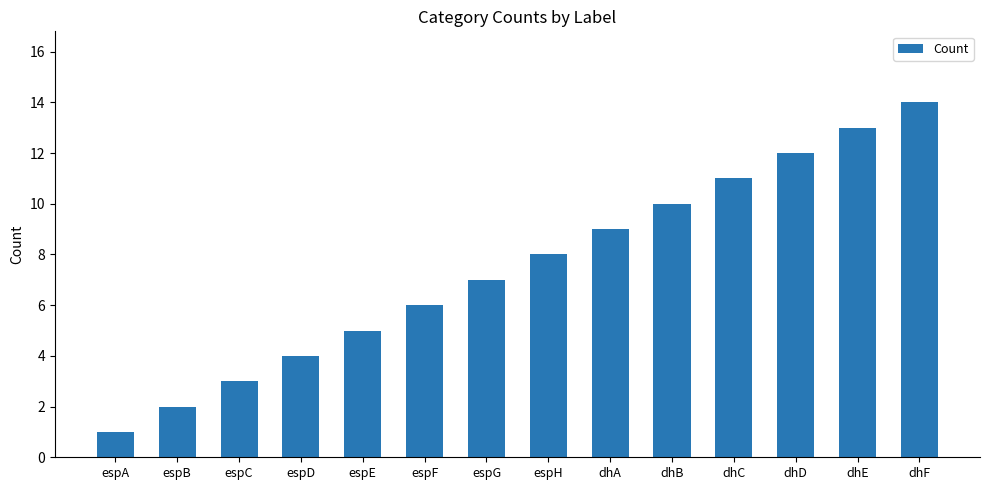

How many categories are shown in the chart?

14